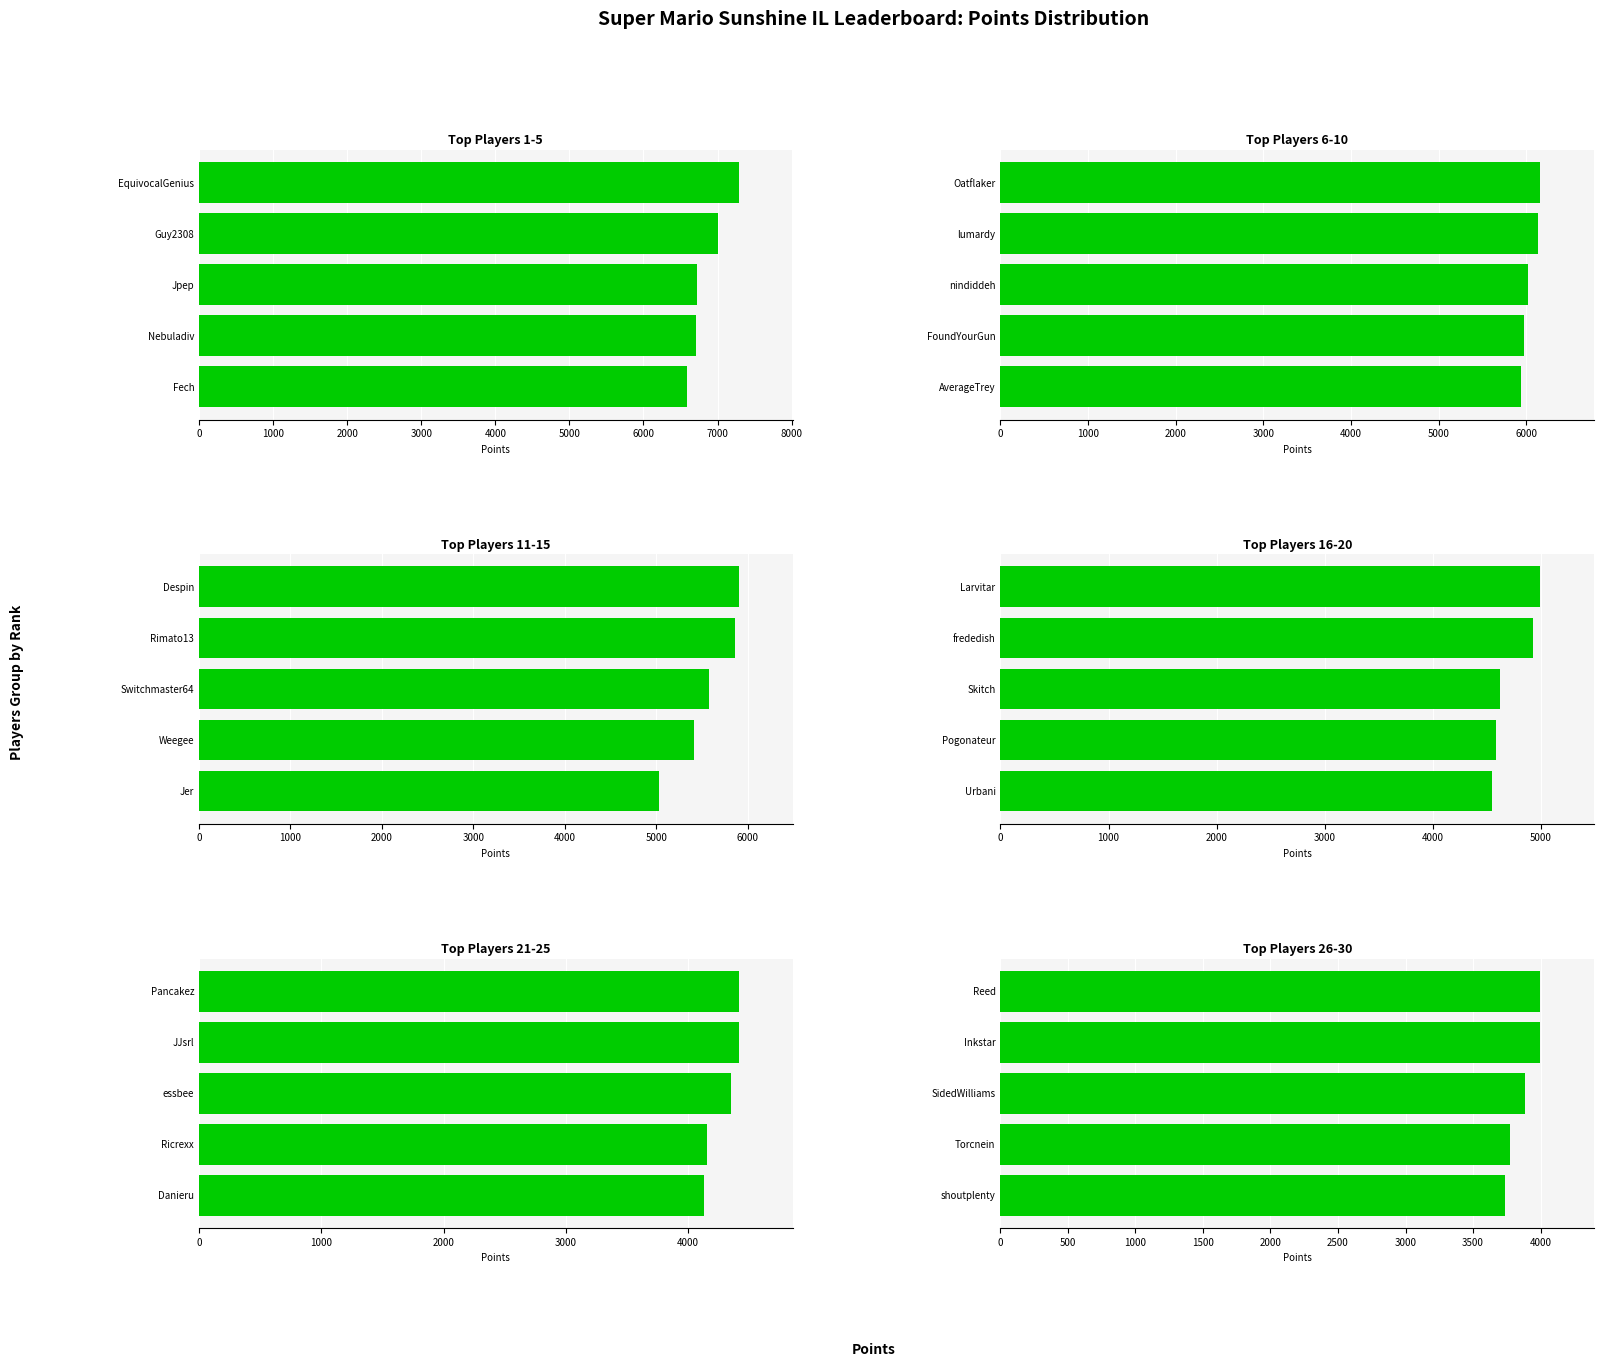

What is the value of the 5th bar from the left?

3740